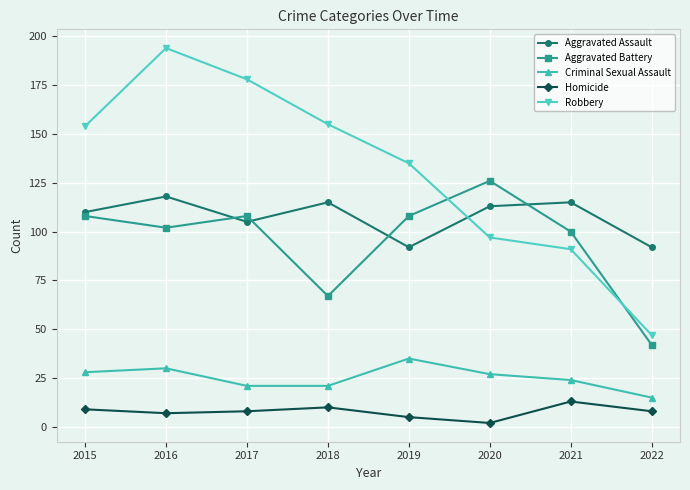

Does the chart display data point markers on the line(s)?

Yes